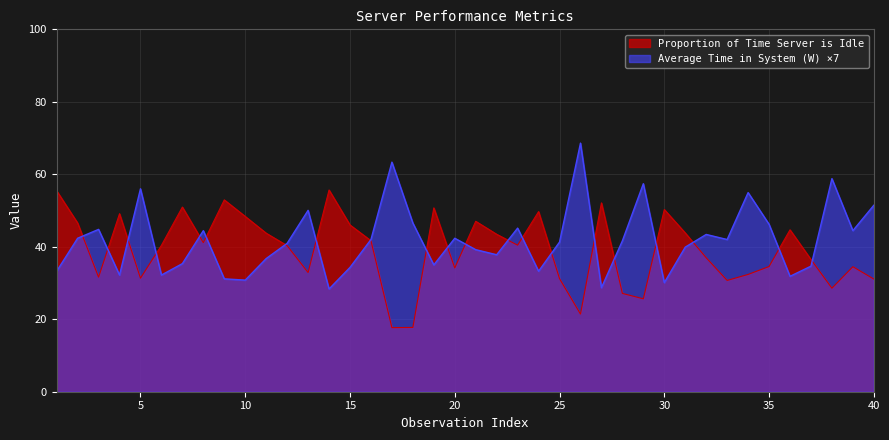

Which category has the highest value in the Average Time in System (W) series?

26